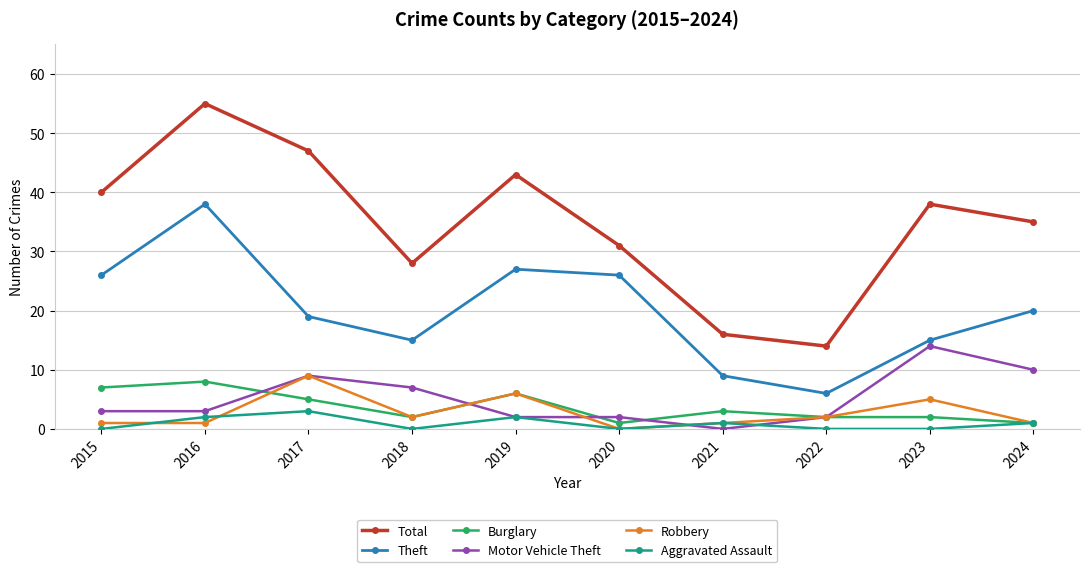

True or false: Theft and Robbery intersect in this chart.

False